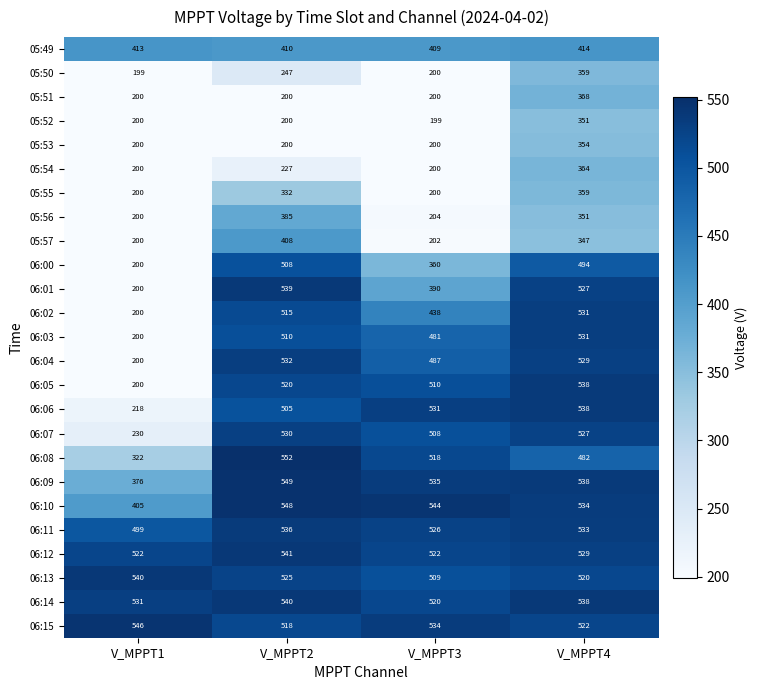

Is it true that 06:08 equals 482 at V_MPPT4?

True